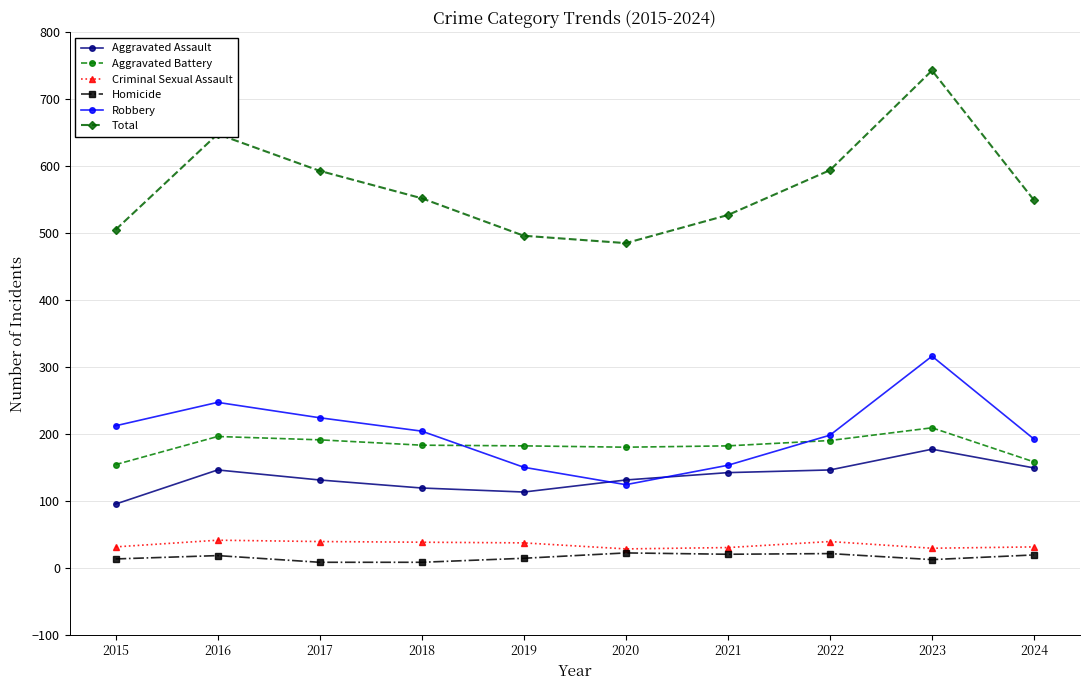

True or false: Robbery and Criminal Sexual Assault intersect in this chart.

False